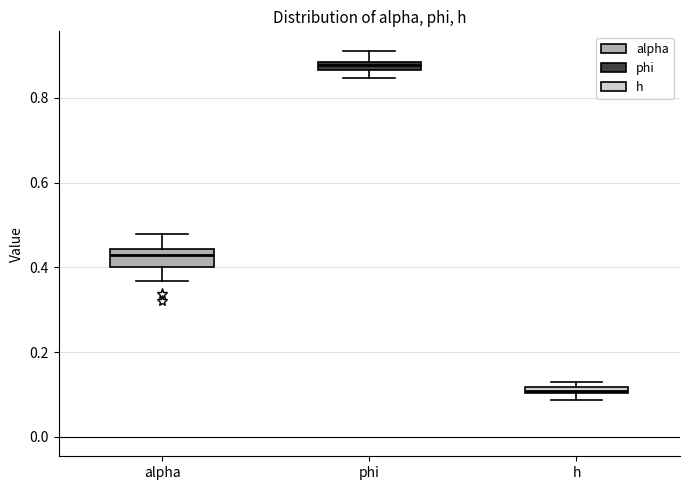

Which box's median line is the highest?

phi